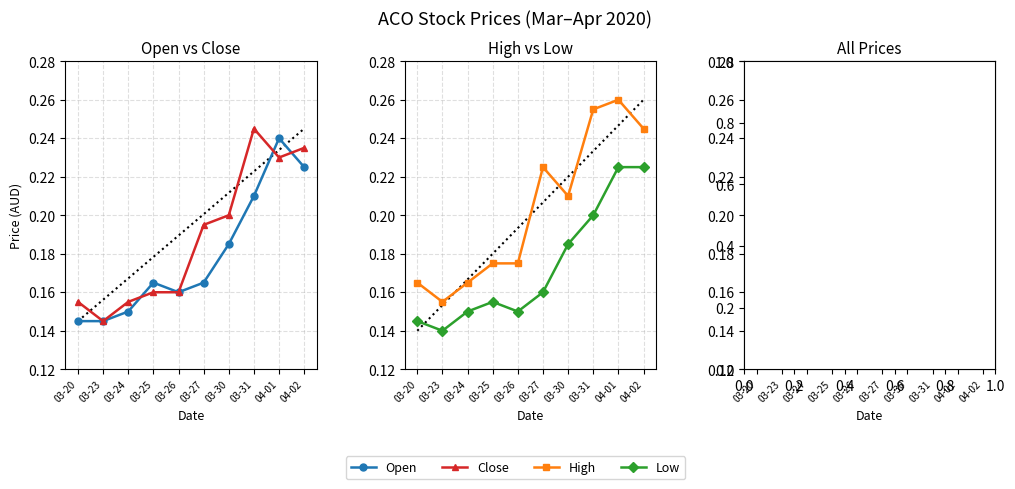

What is the label of the 4th point from the left?

03-25